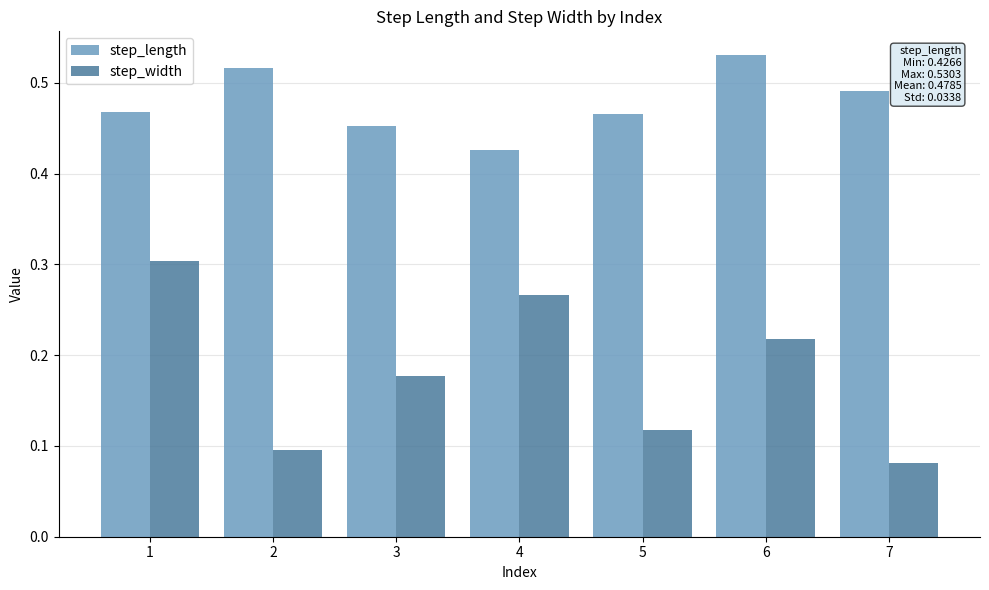

True or false: step_width has a value of 0.1 at 5.

True